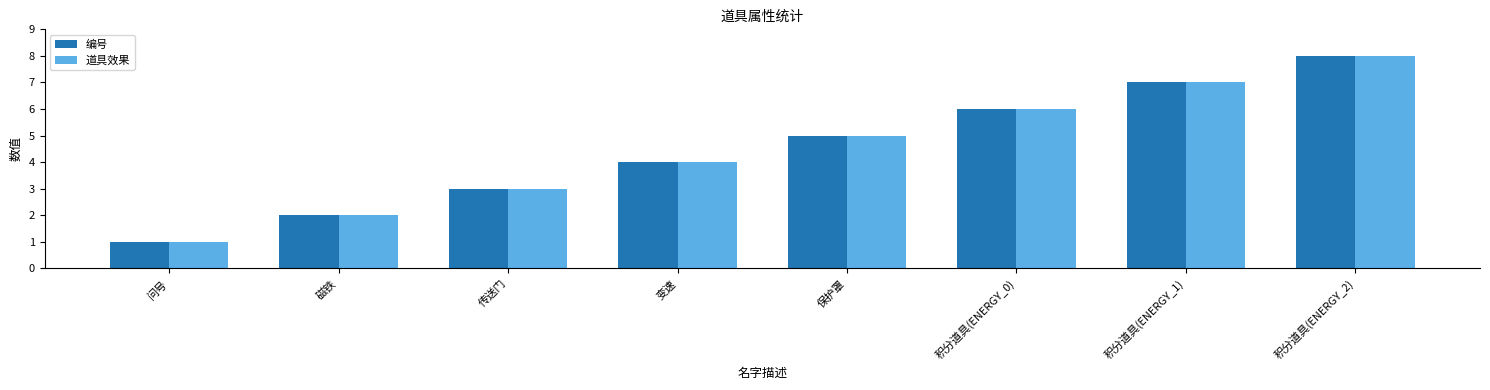

List the labels in order of 道具效果 value, smallest first.

问号, 磁铁, 传送门, 变速, 保护罩, 积分道具(ENERGY_0), 积分道具(ENERGY_1), 积分道具(ENERGY_2)